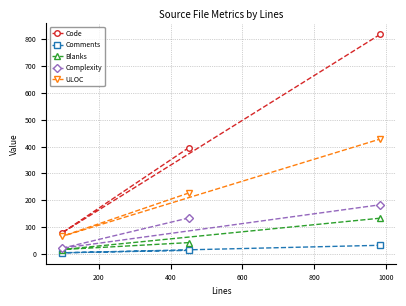

What are all the series names shown in the legend?

Code, Comments, Blanks, Complexity, ULOC